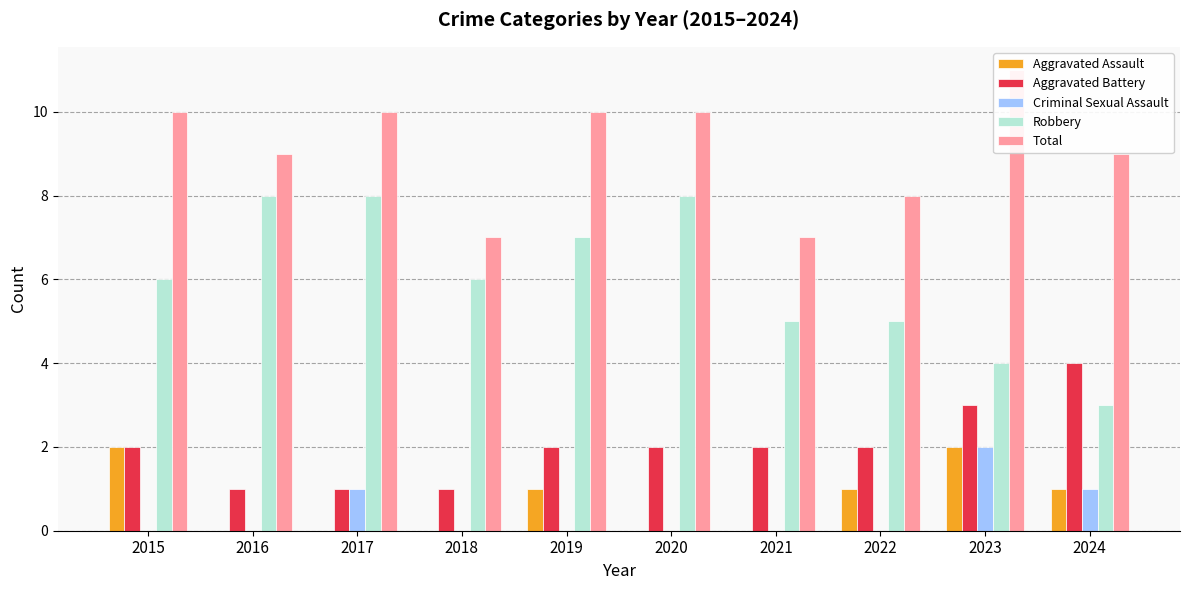

True or false: Total has a value of 7 at 2018.

True